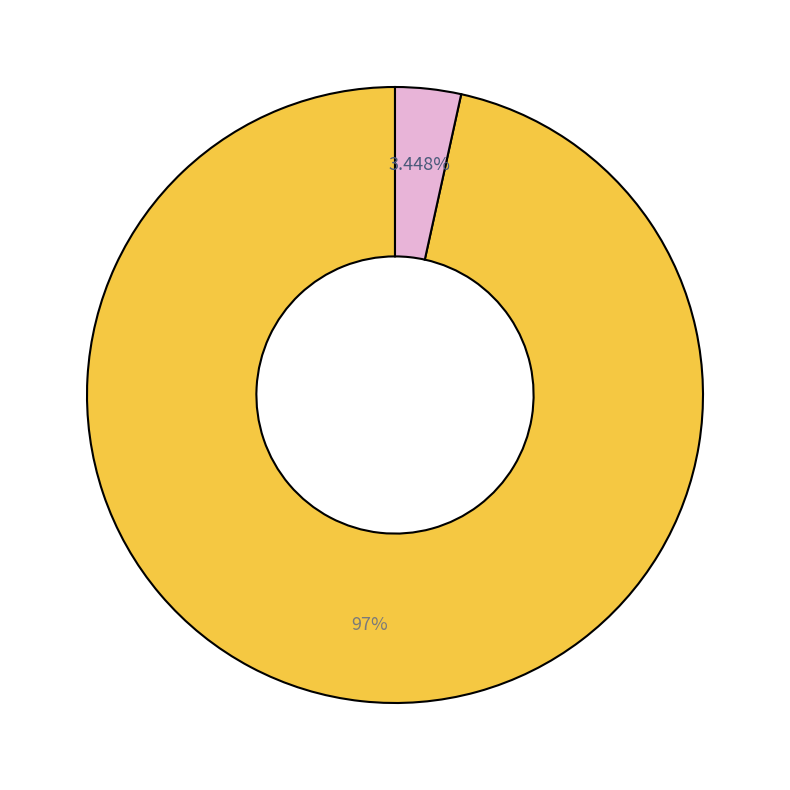

Is there a majority slice in this chart?

Yes